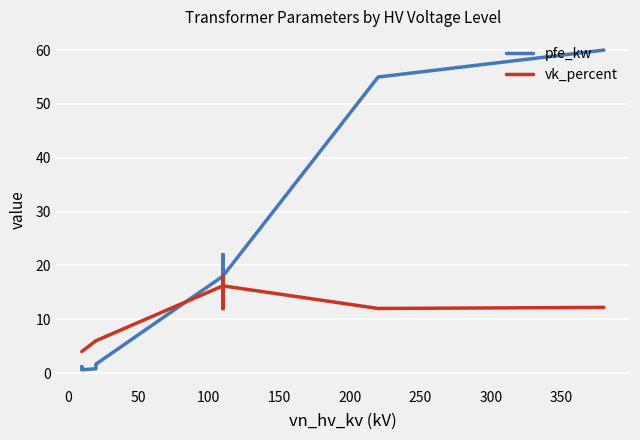

At how many categories does at least one series exceed 26?

2